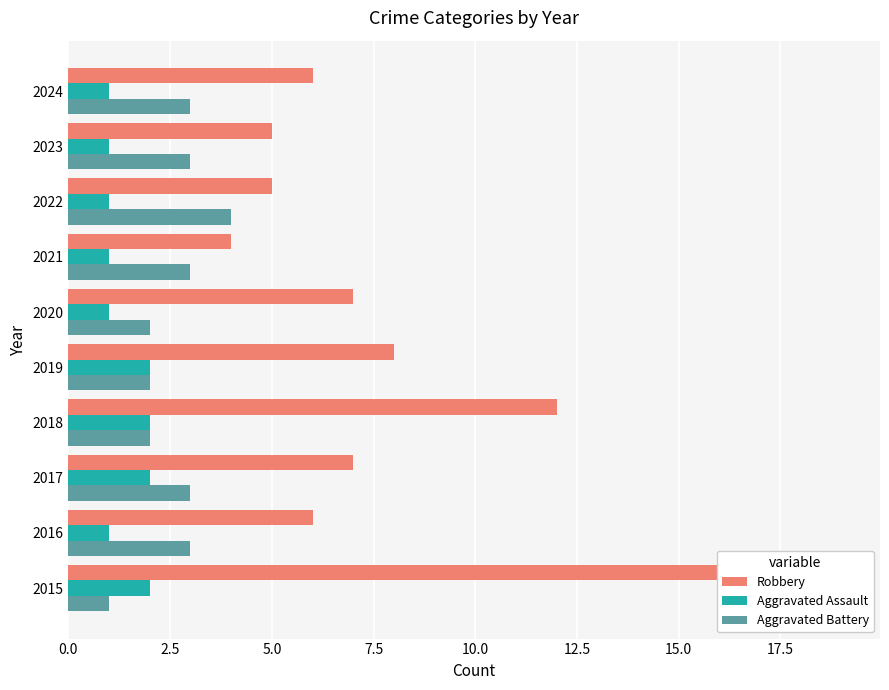

How many bars are there in each group?

3